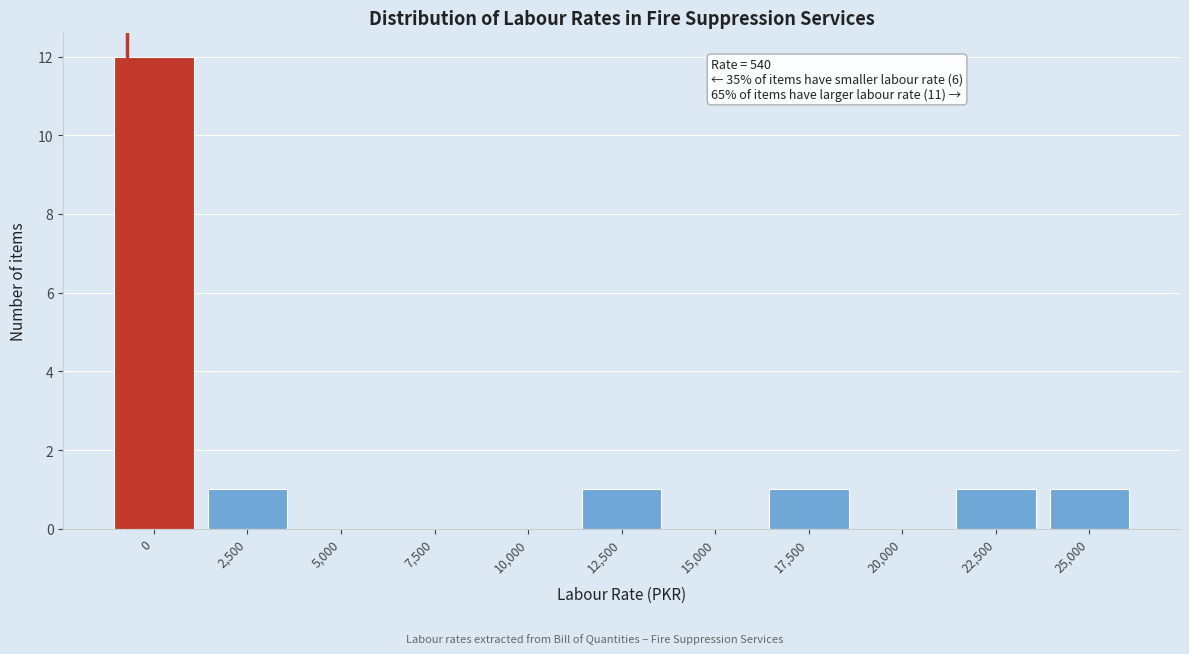

Reading right to left, extract all data points from this chart.

25,000=1	22,500=1	20,000=0	17,500=1	15,000=0	12,500=1	10,000=0	7,500=0	5,000=0	2,500=1	0=12